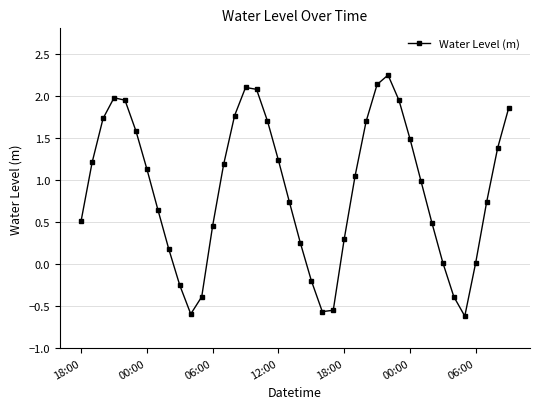

What is the value of the 6th point from the left?

1.6